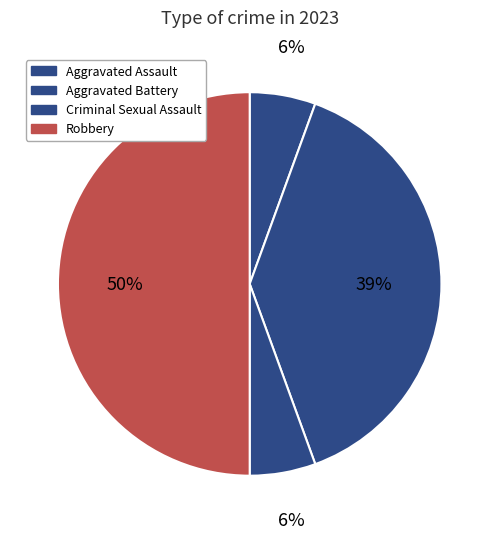

To the nearest percent, what is the average slice percentage?

25%